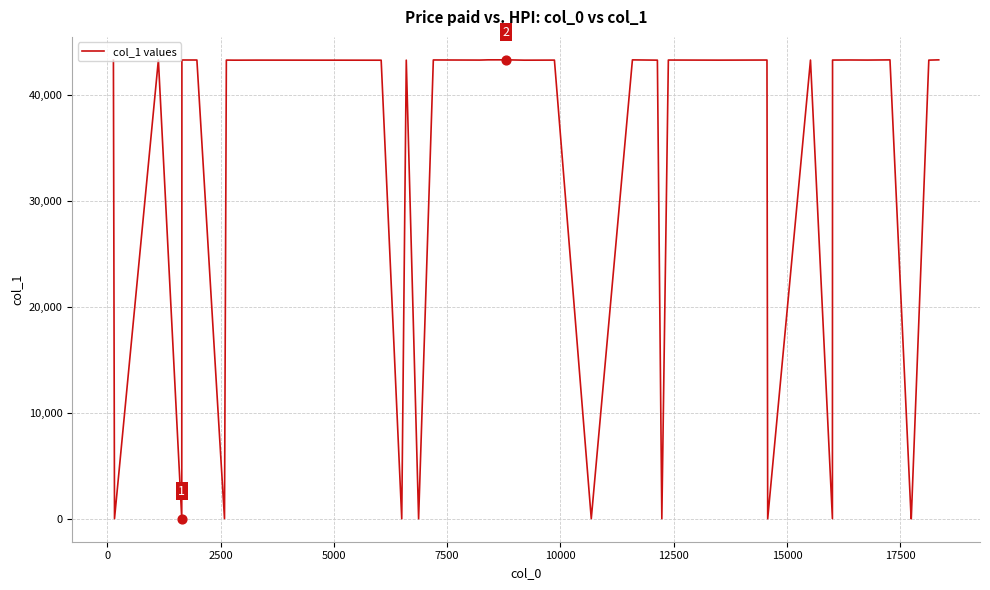

What is the greatest value displayed?

43309